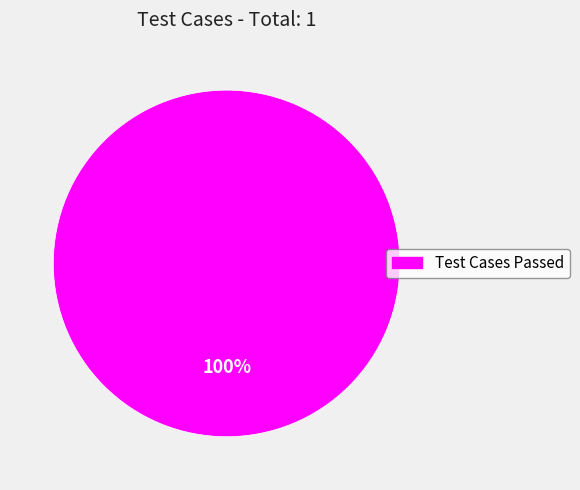

Does any single category account for the majority?

Yes